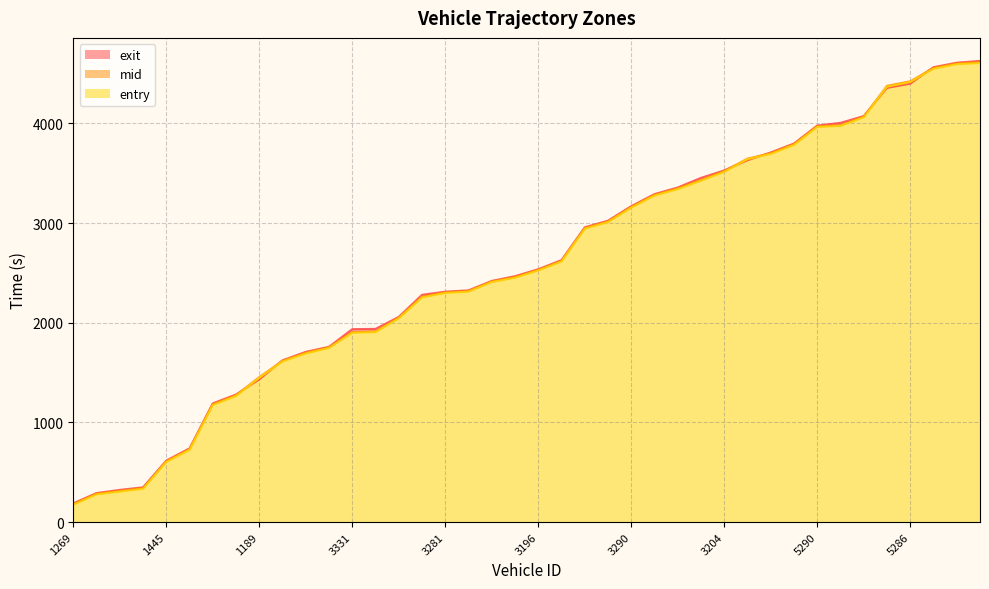

How many data points in exit are less than 2536?

20